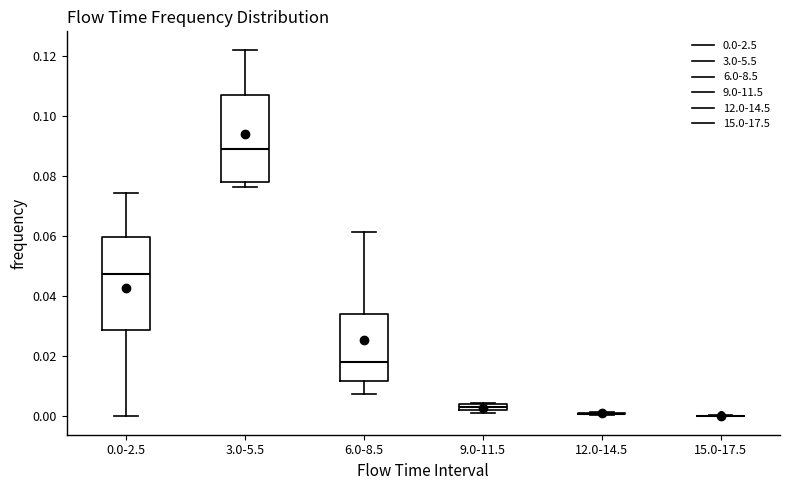

Which box is the tallest, from its lower edge to its upper edge?

0.0-2.5